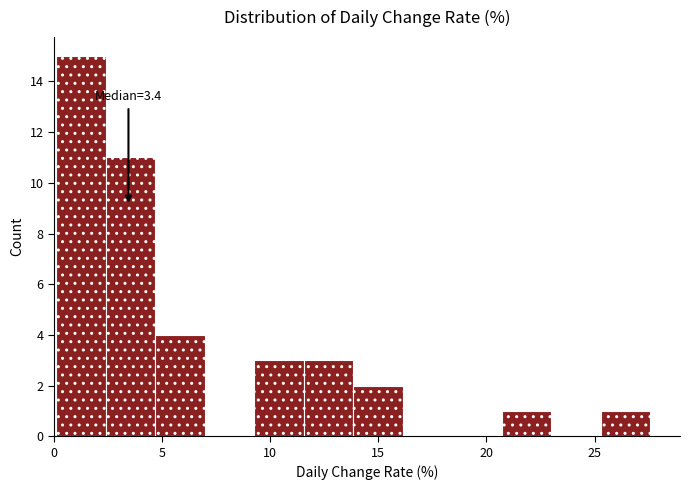

Over which range of the x-axis is the bar tallest?

0.0 to 2.5